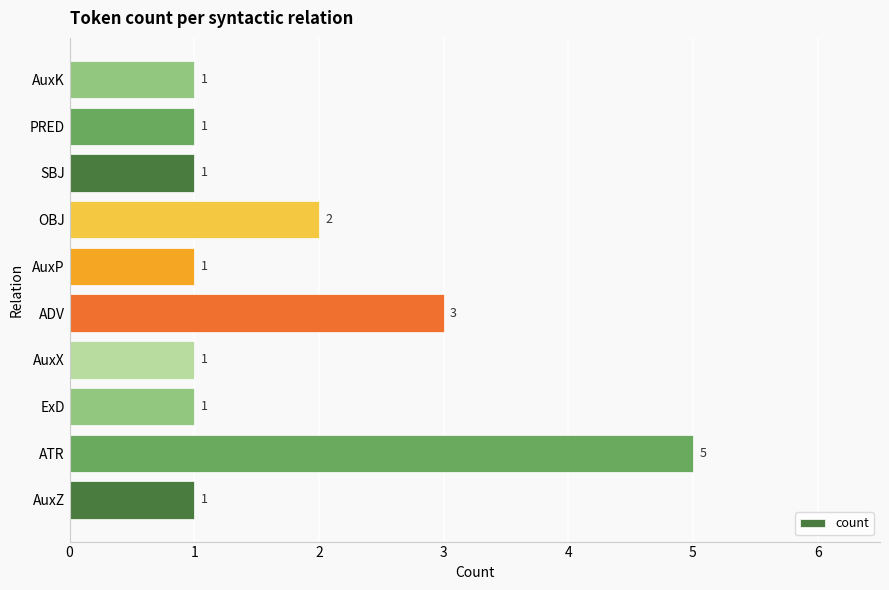

What is the change in value from AuxZ to ADV?

+2